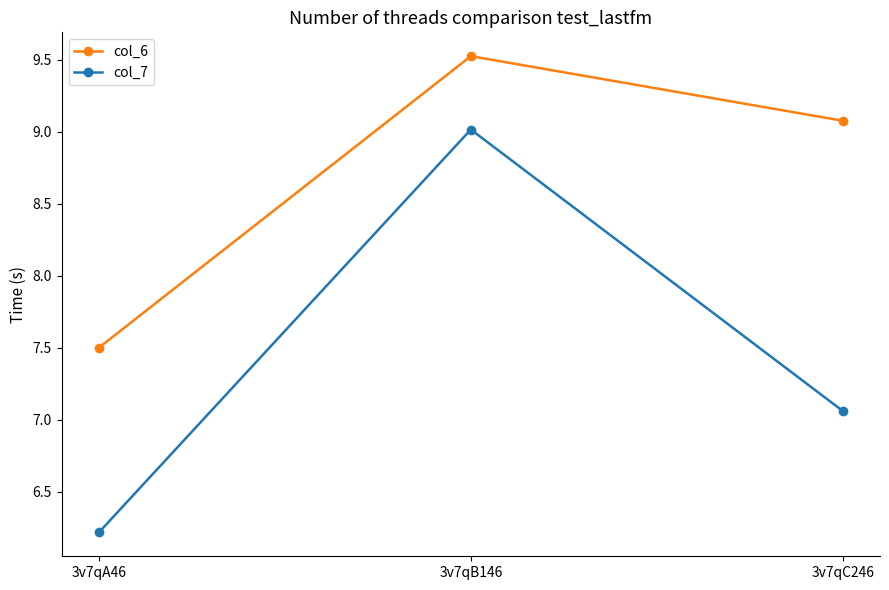

What is the lowest value of the col_6 series?

7.5